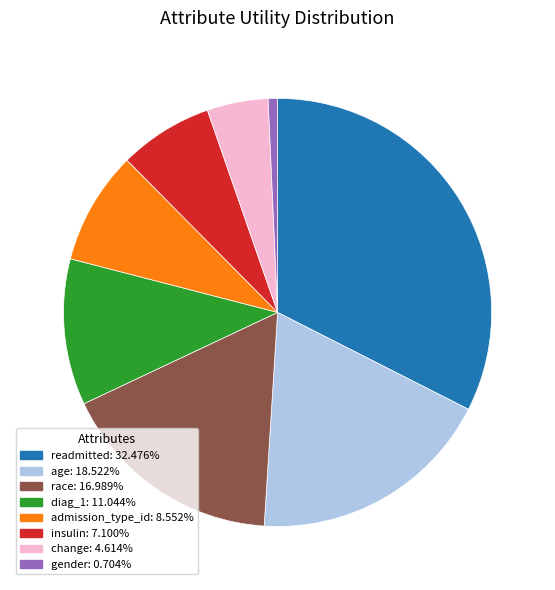

Is it true that age is 19% of the pie?

True